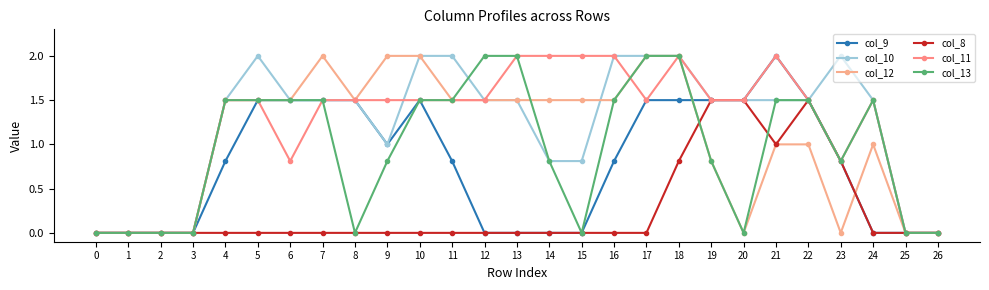

What are all the series names shown in the legend?

col_9, col_10, col_12, col_8, col_11, col_13